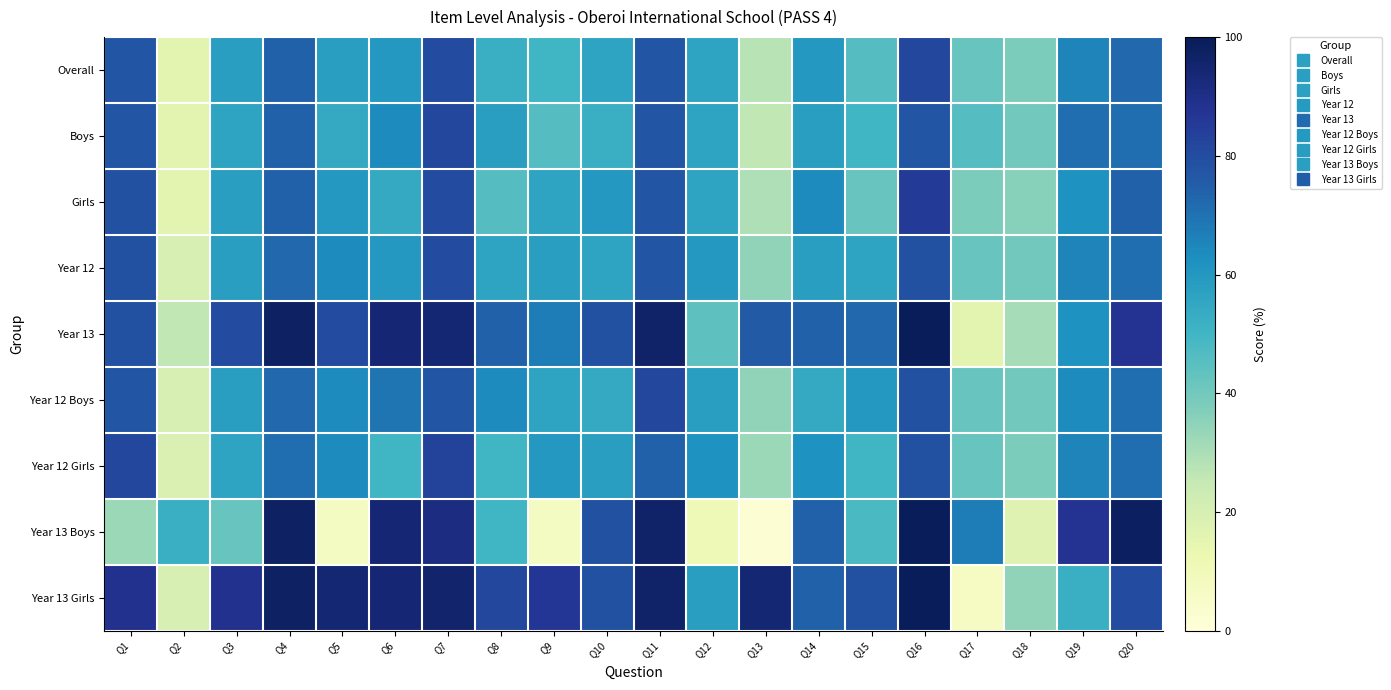

At which category is the sum across all series the highest?

Q16